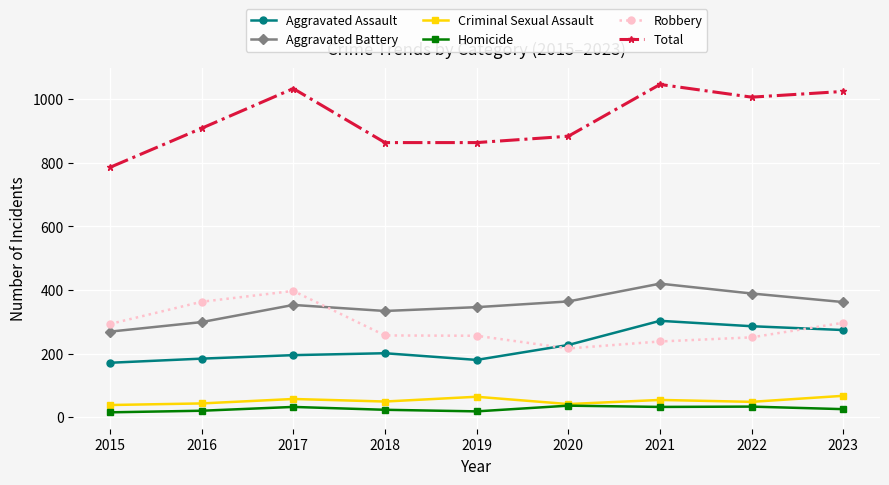

Is the value of Homicide at 2022 greater than the value of Robbery at 2018?

No